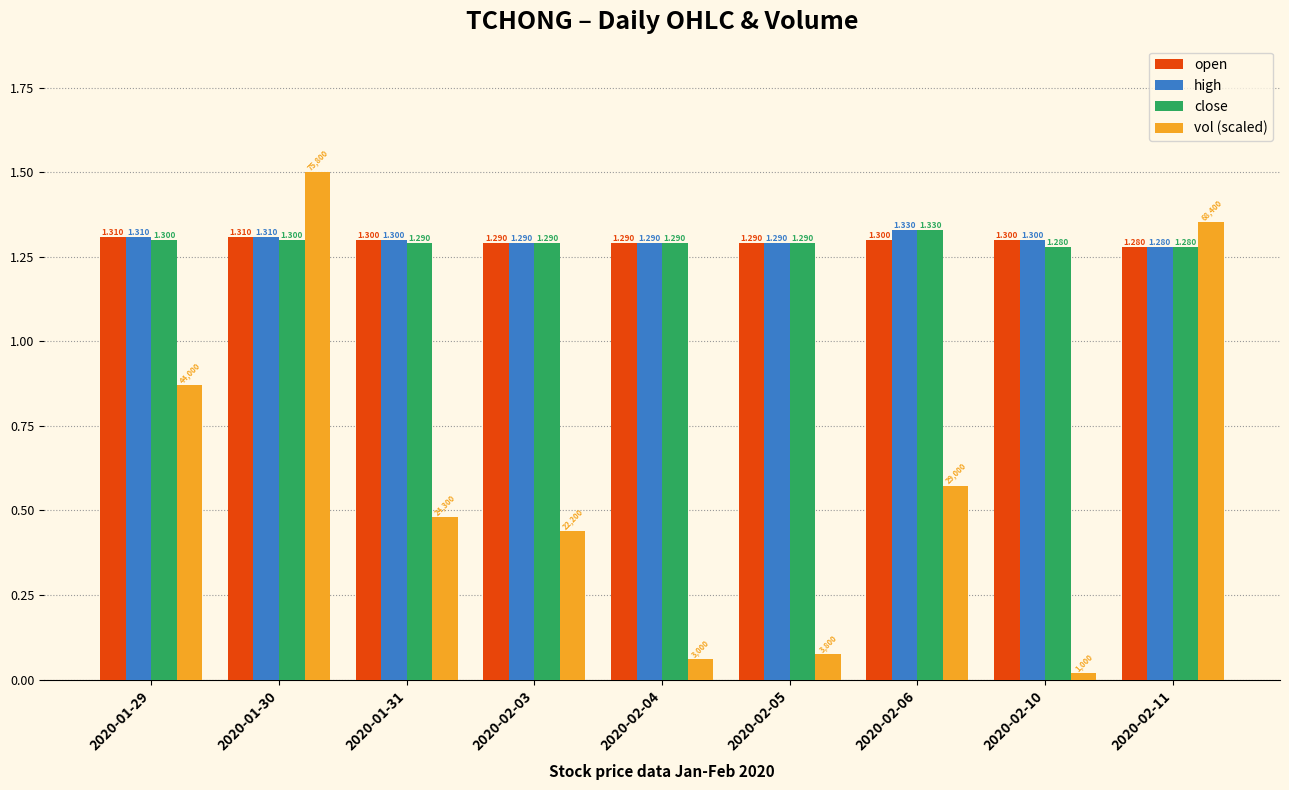

Count the number of categories in the chart.

9